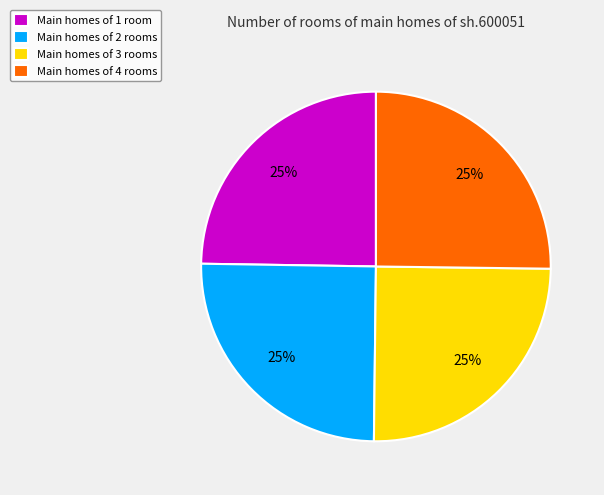

Is Main homes of 3 rooms the majority of the pie?

No